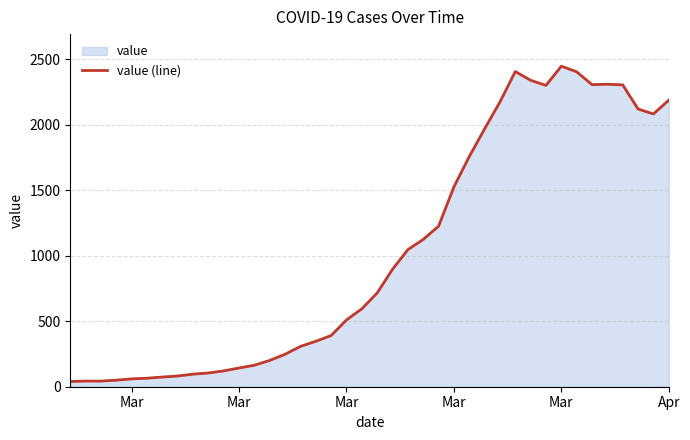

Which label corresponds to the smallest value in the chart?

Mar